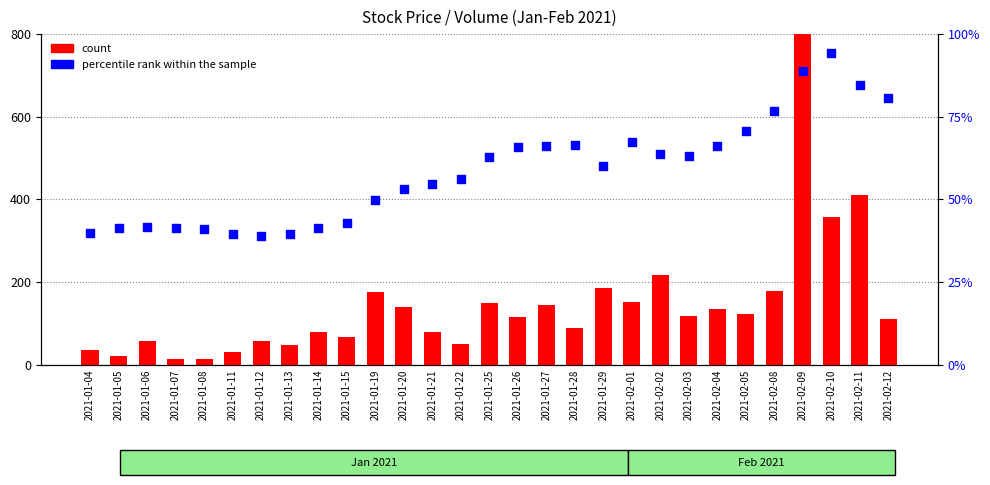

What is the total value across all series at 2021-01-11?

69.1